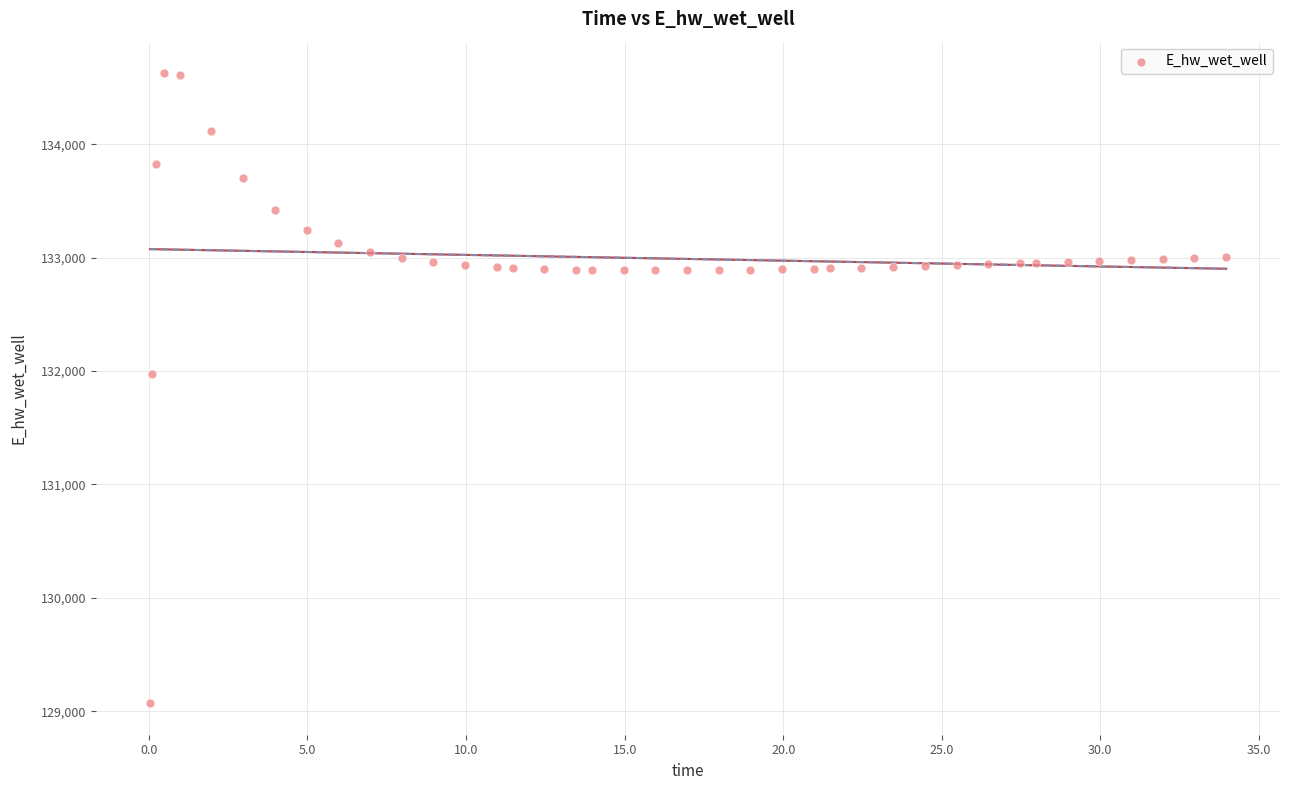

What Y value in the scatter plot is closest to 131849?

131969.9